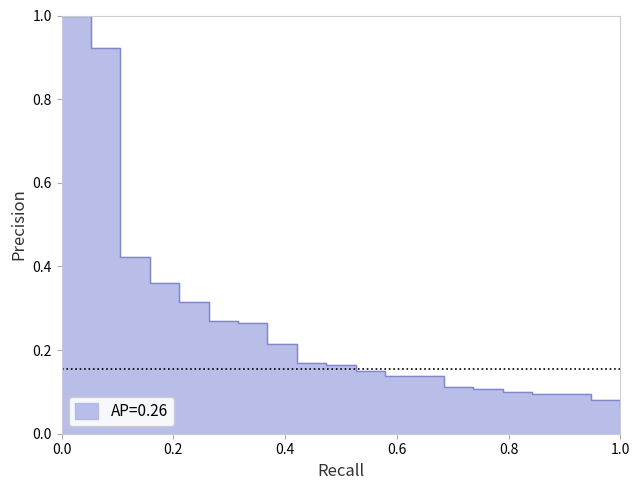

What is the difference between the maximum and minimum values?

0.9